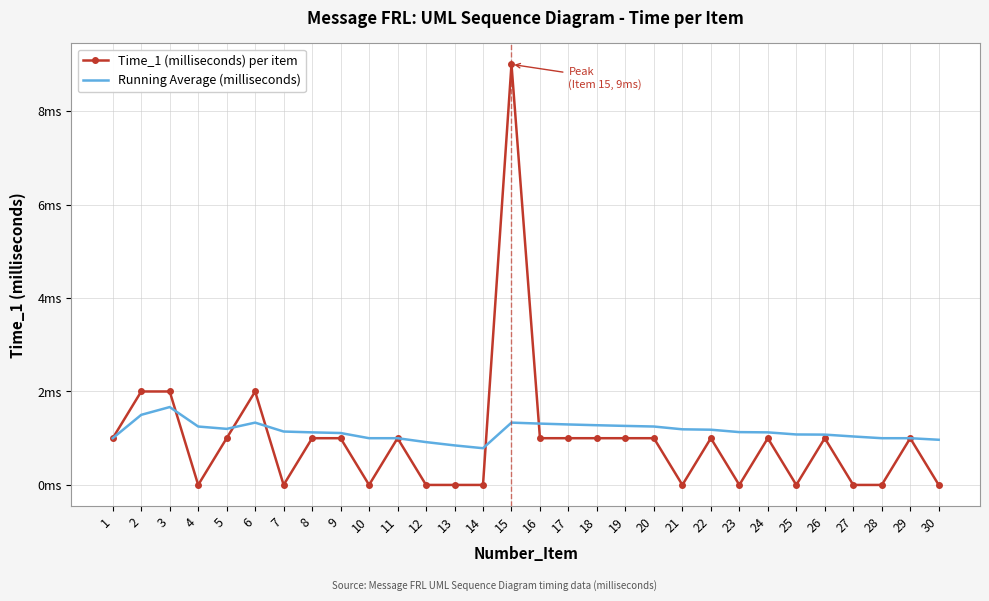

How many intersections are there between Time_1 (milliseconds) per item and Running Average (milliseconds)?

5